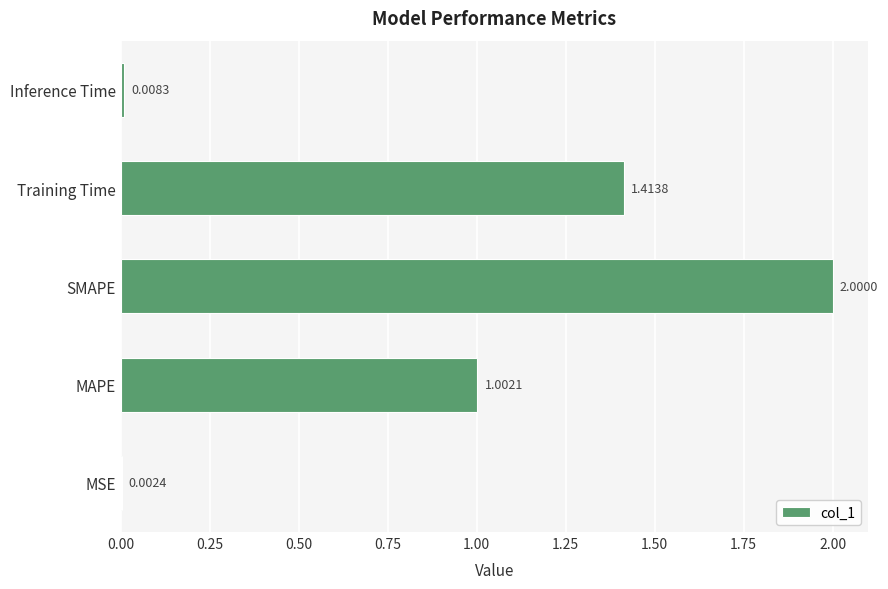

What is the sum of all values?

4.4